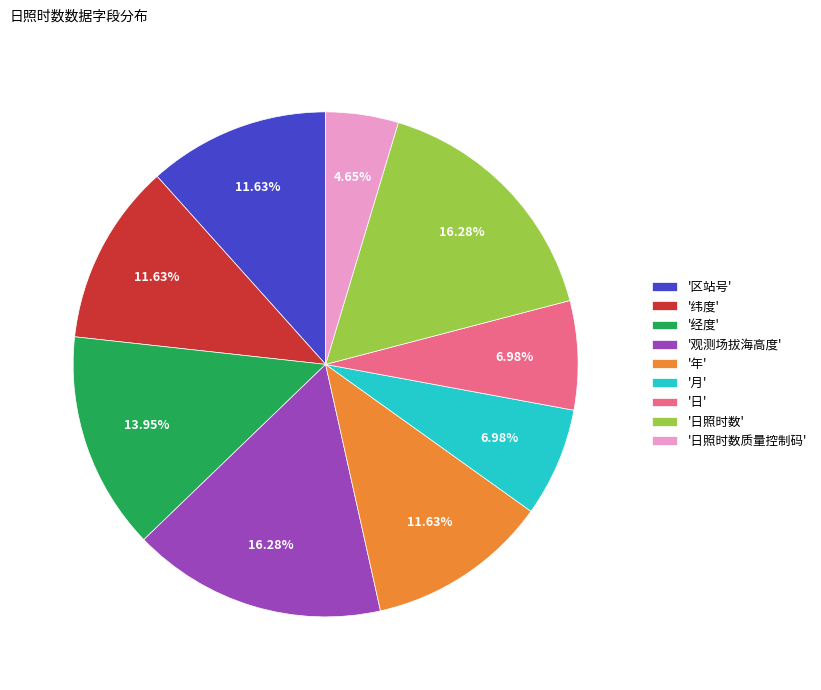

Is the sum of '日照时数' and '日' greater than half?

No